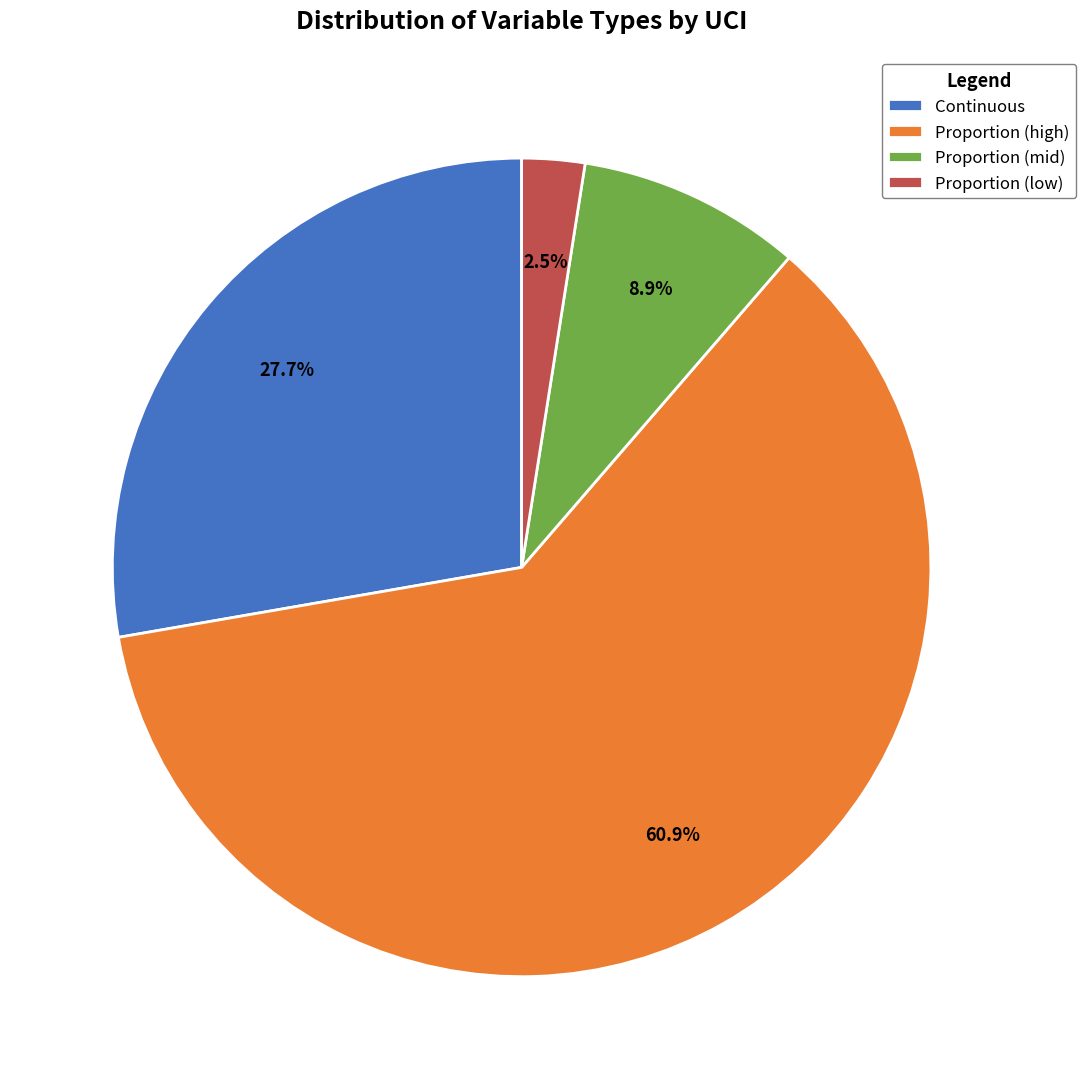

How many slices are in this pie chart?

4